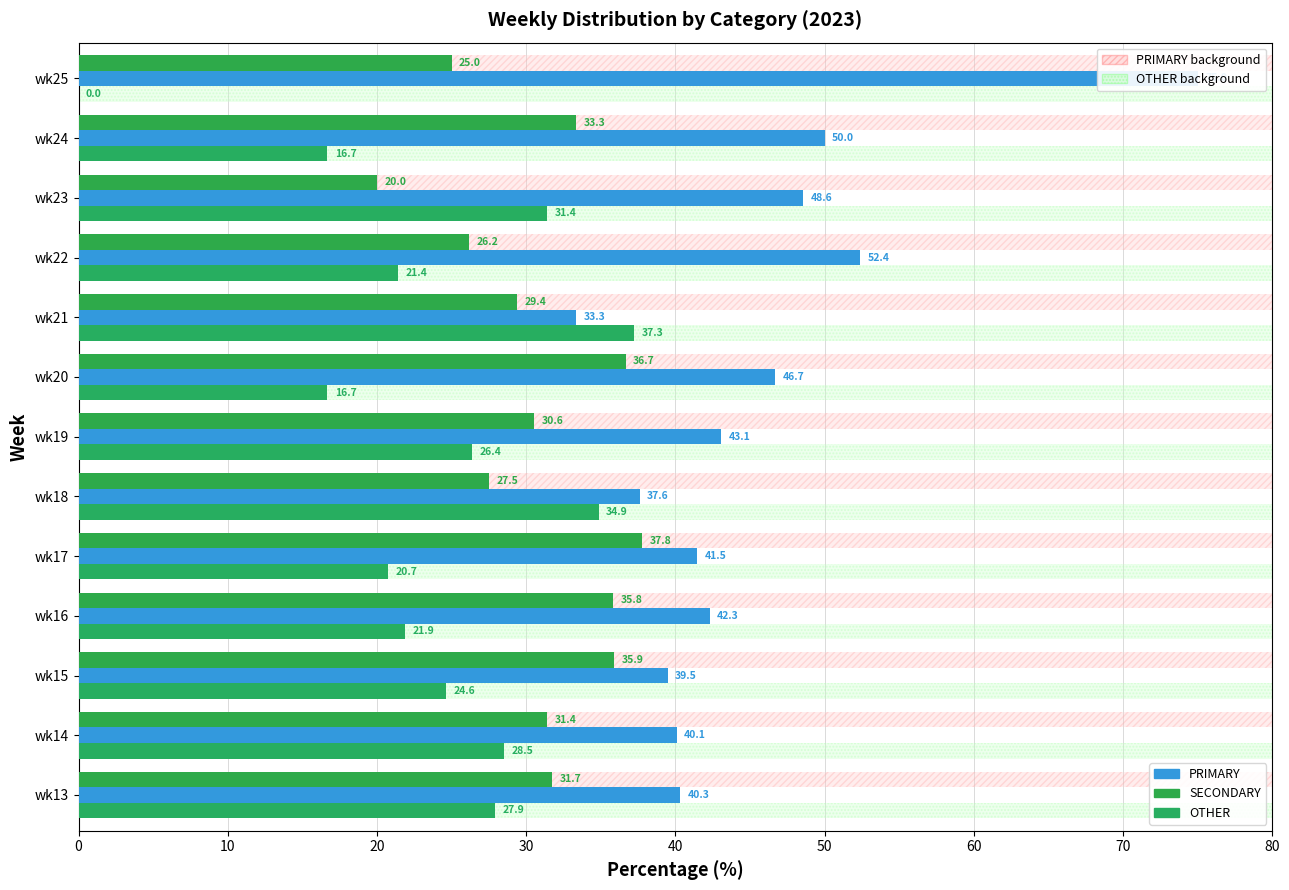

The SECONDARY series shows 34.0 at wk23. True or false?

False